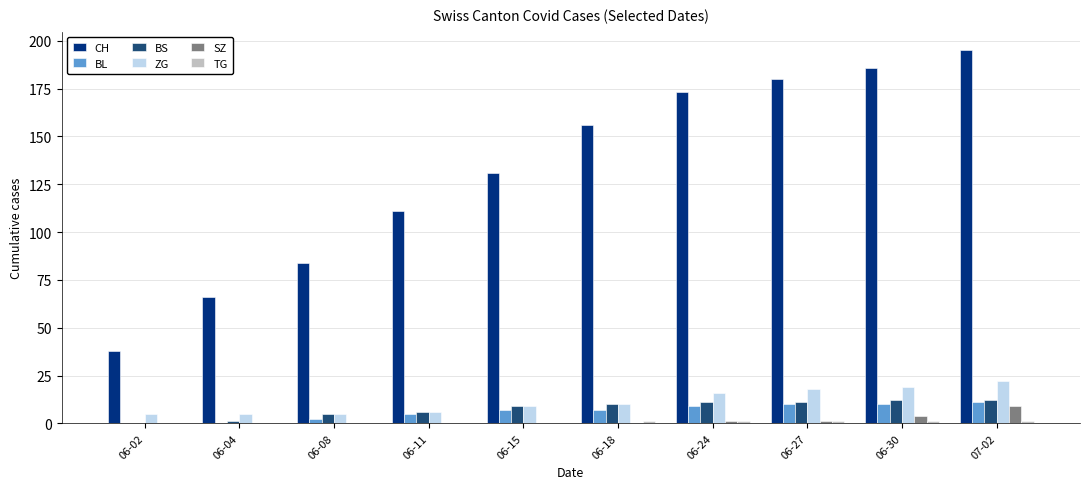

How many groups of bars are there?

10